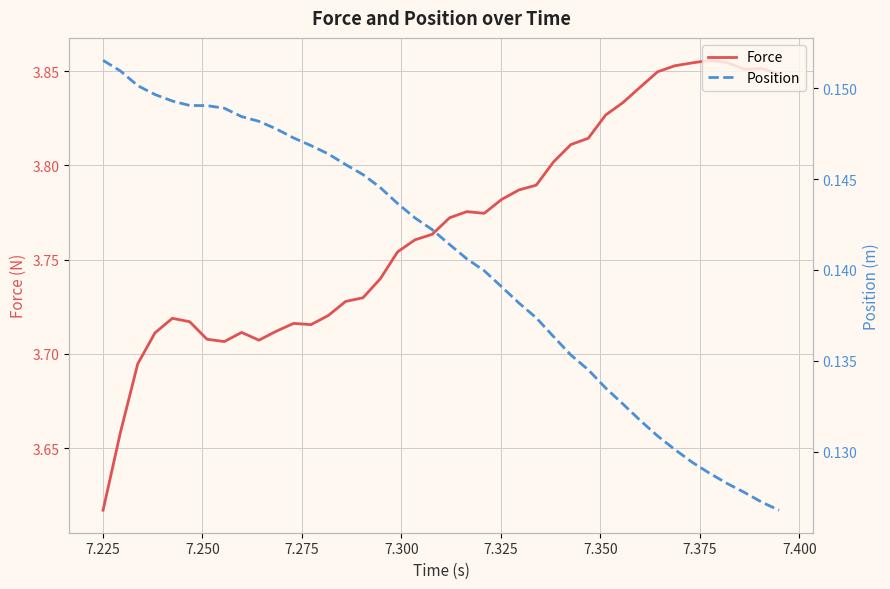

True or false: Position and Force intersect in this chart.

False